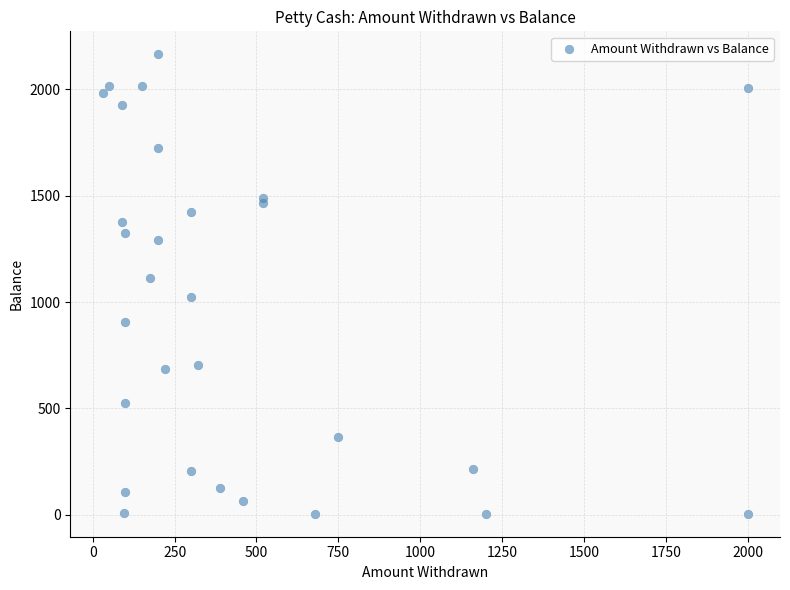

What is the range of X values (max minus min)?

1970